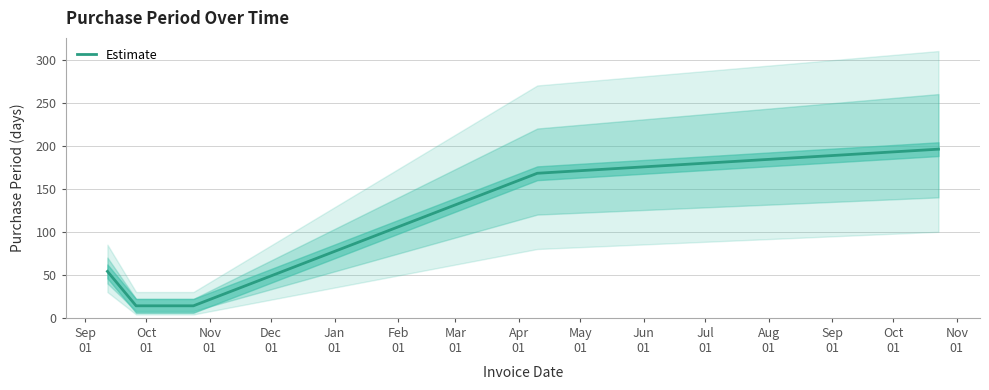

What is the minimum value for Estimate?

14